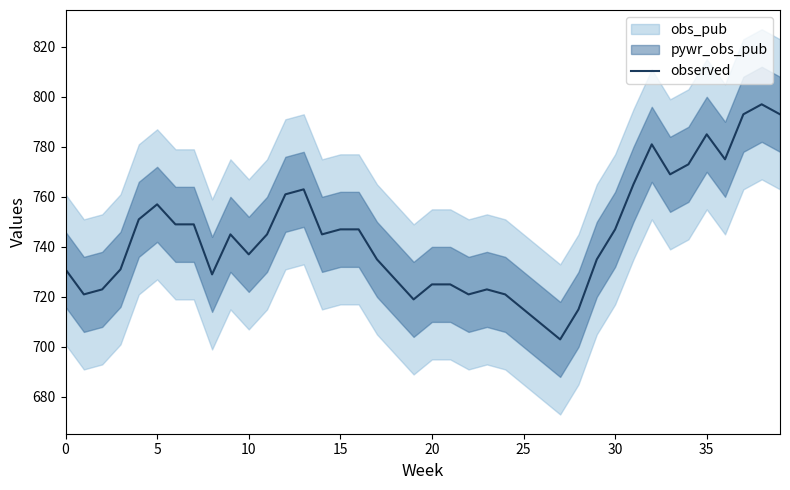

The observed series shows 956 at 0. True or false?

False